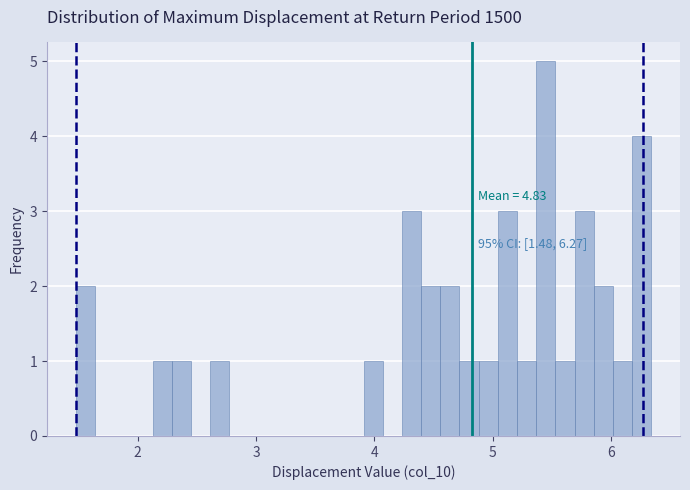

Read against the x-axis, roughly where is the centre of the tallest bar?

5.4